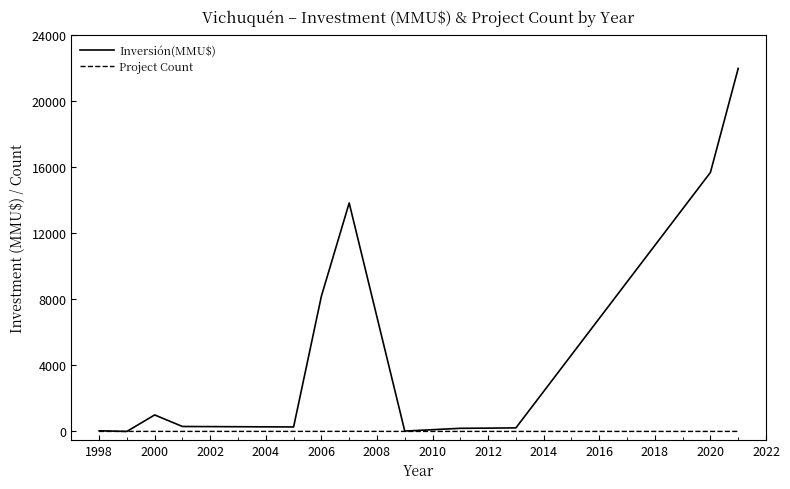

Rank the series by their maximum value, from lowest to highest.

Project Count, Inversión(MMU$)